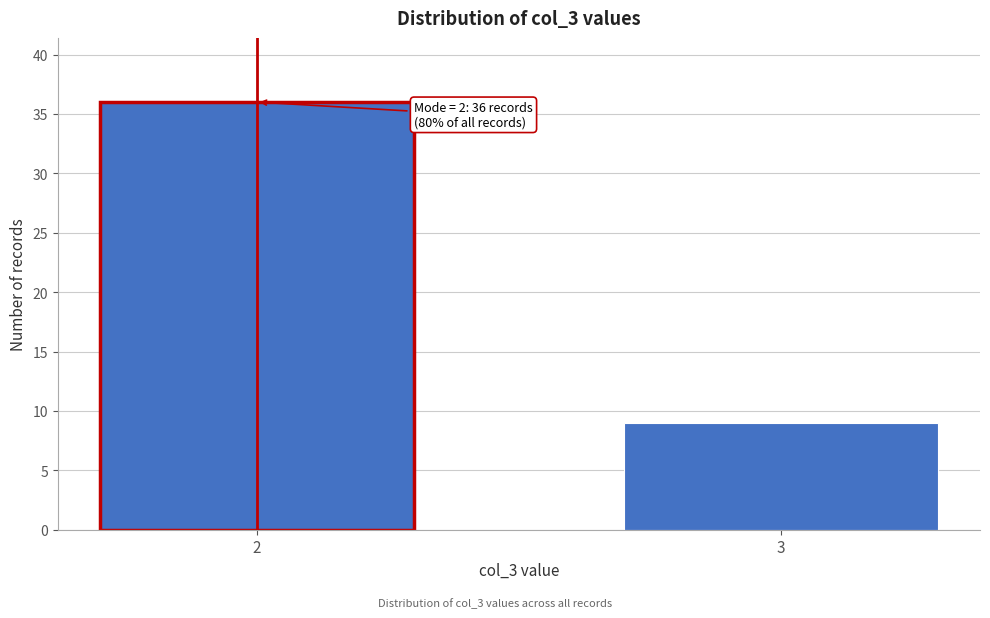

Reading left to right, extract all data points from this chart.

2=36	3=9